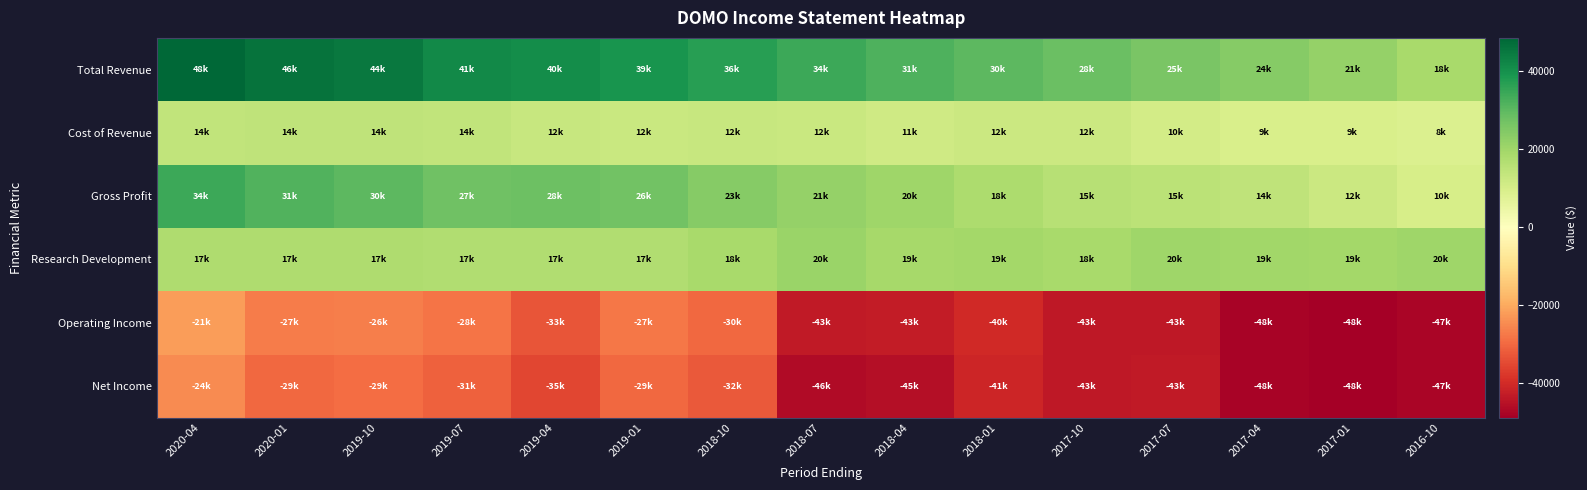

At which category is the sum across all series the highest?

2020-04